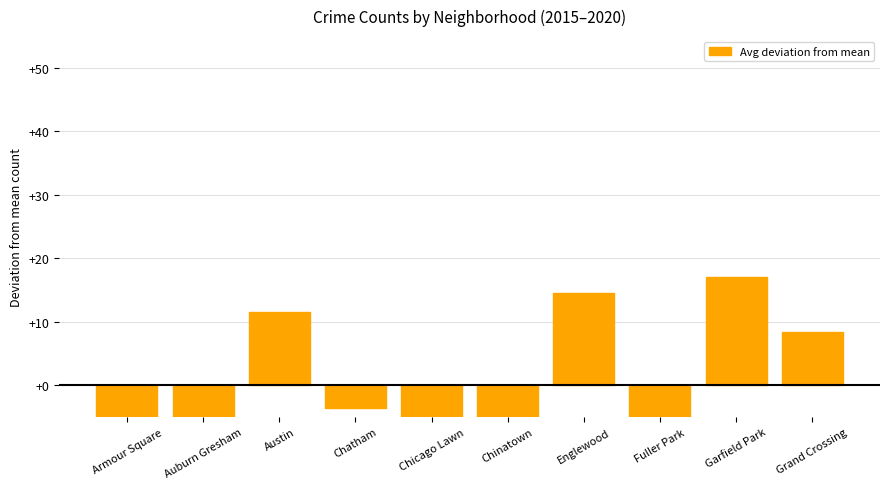

List the labels in order of value, largest first.

Garfield Park, Englewood, Austin, Grand Crossing, Chatham, Auburn Gresham, Fuller Park, Chicago Lawn, Chinatown, Armour Square